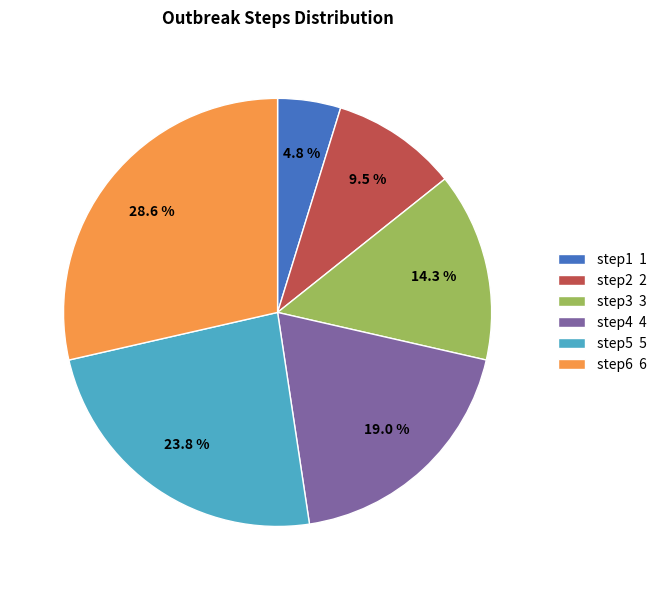

Which category has the smallest portion of the pie?

step1